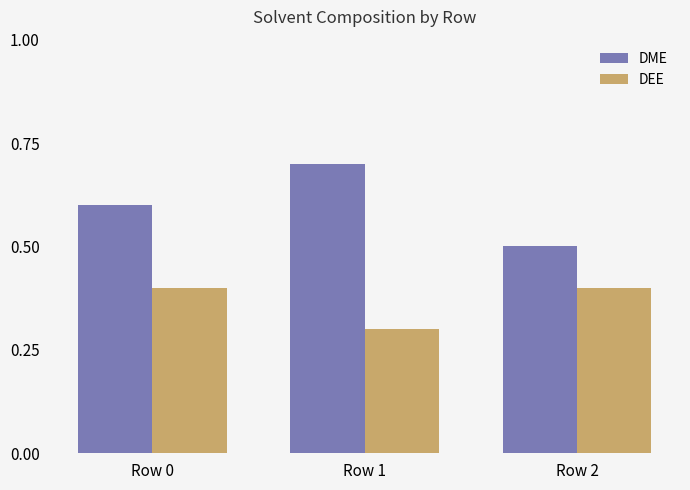

At how many categories does at least one series exceed 0?

3